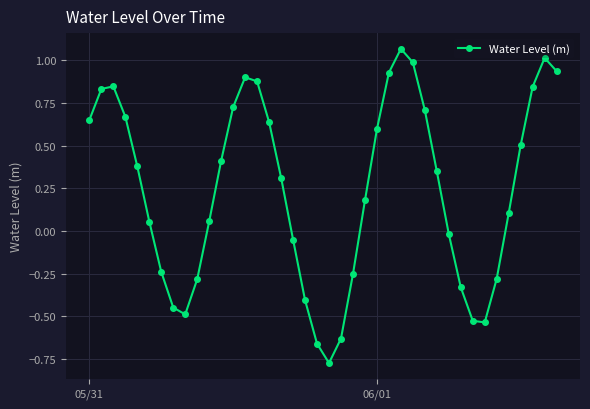

How many interior local peaks (higher than both neighbors) does the data have?

4